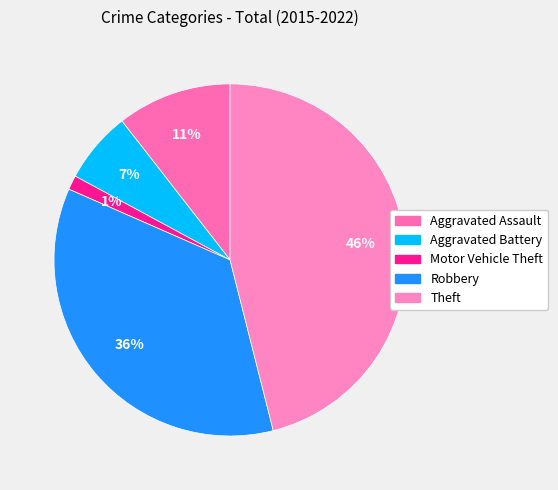

What percentage is the Aggravated Battery slice, to the nearest percent?

7%